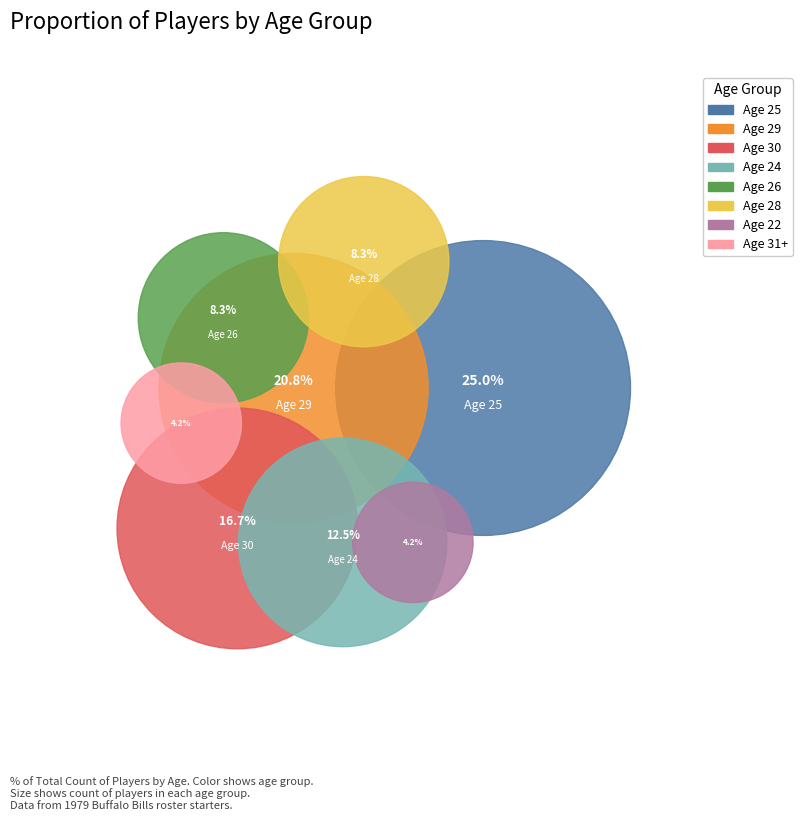

How many slices are in this pie chart?

8